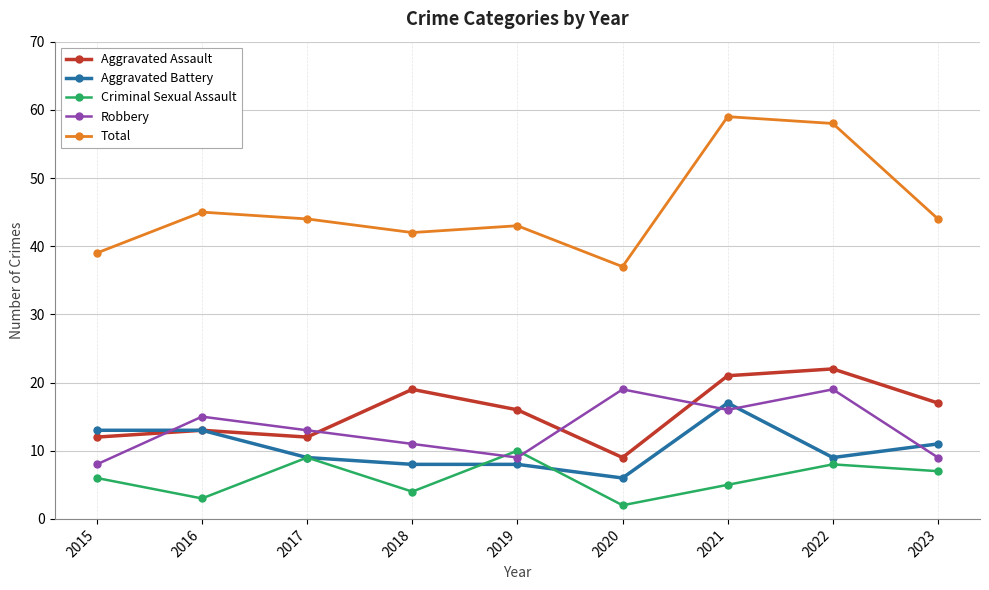

What is the difference between the highest and lowest values at 2023?

37